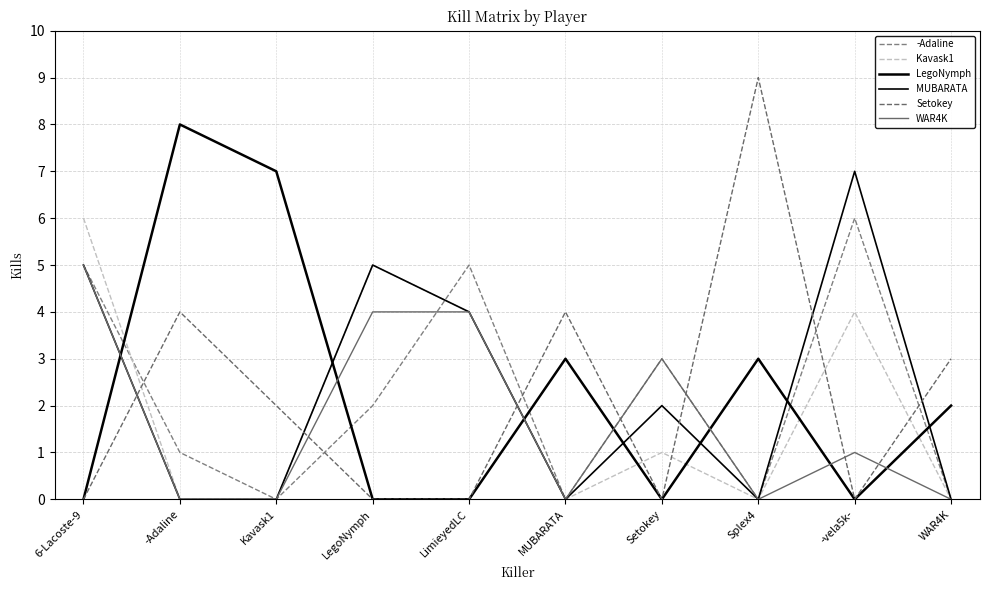

Is this an area chart (filled region under the line)?

No